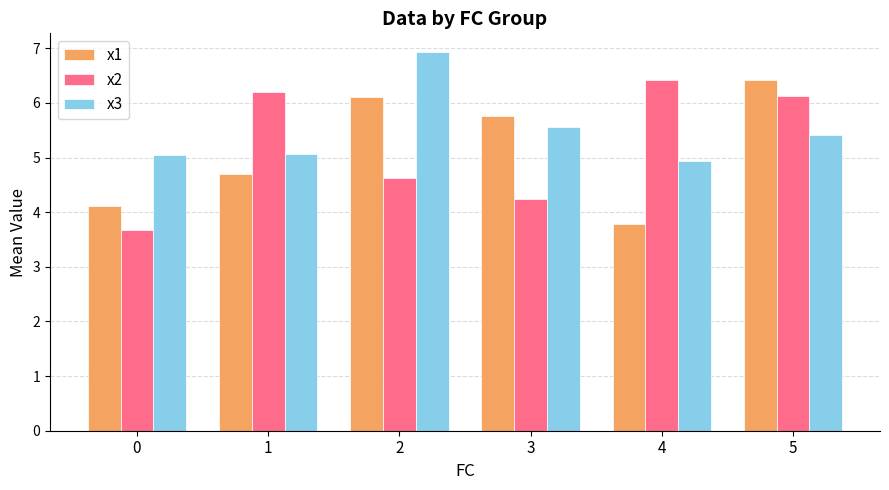

True or false: x1 has a value of 3.8 at 4.

True